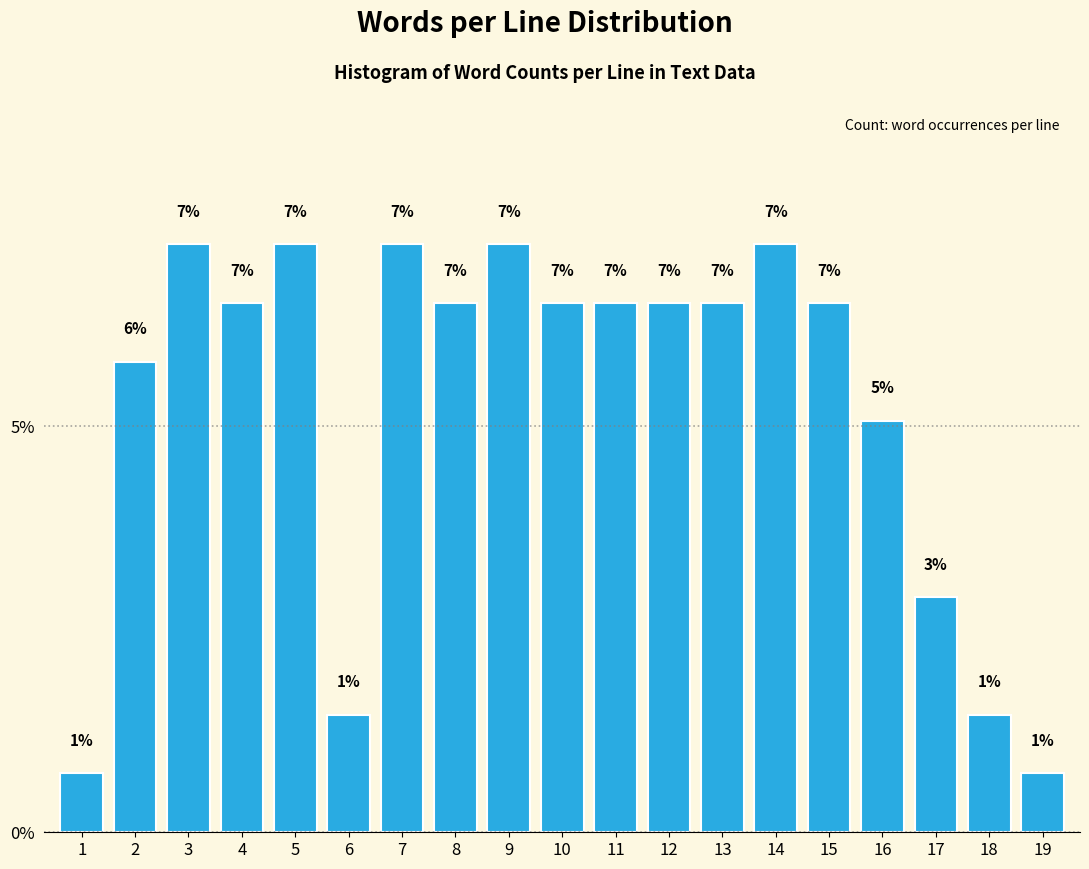

Does the chart contain any negative values?

No